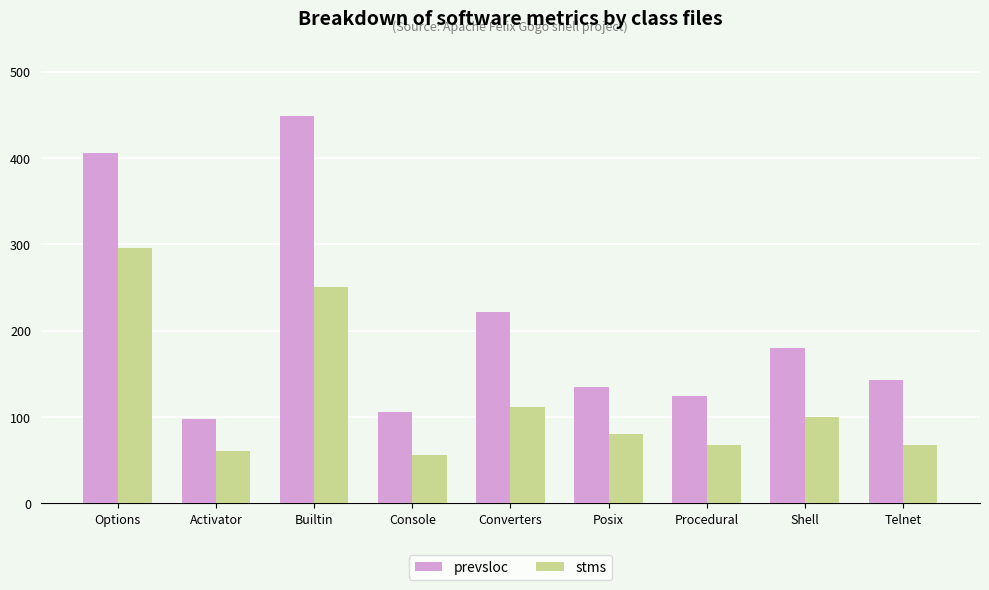

List the series in order of their peak value, lowest first.

stms, prevsloc